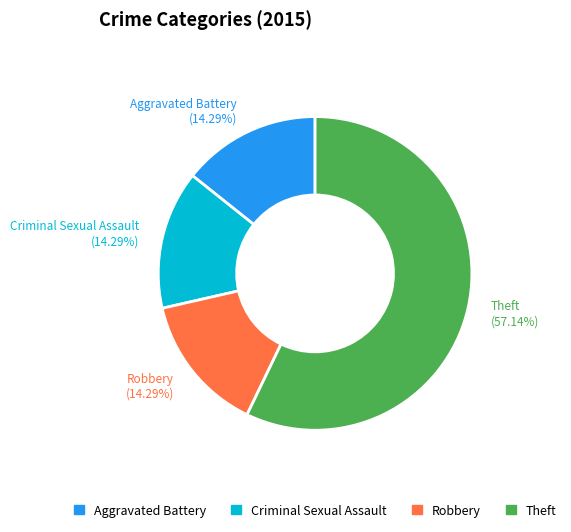

What is the ratio of the value at Theft to the value at Aggravated Battery?

4.0